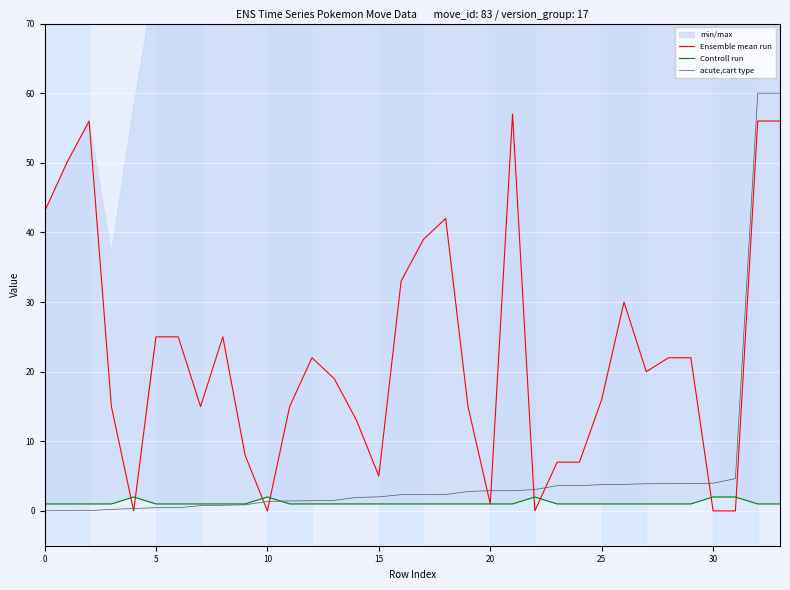

True or false: Controll run has a value of 1.0 at 29.

True